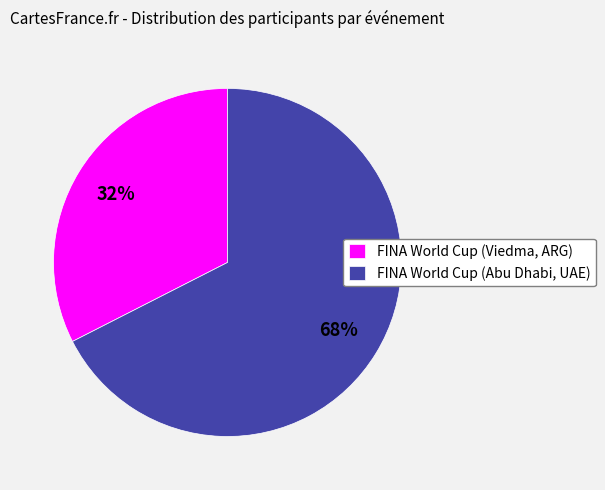

How many segments does this pie chart have?

2